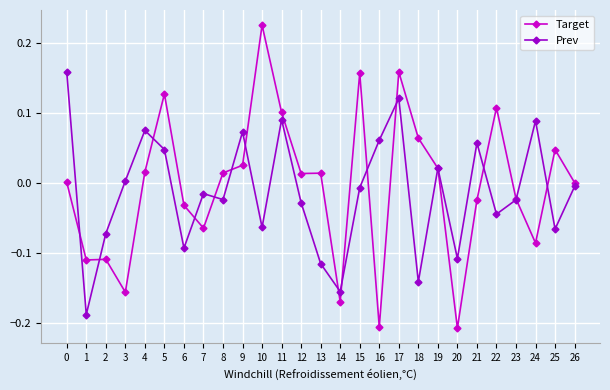

Which category has the highest value in the Target series?

10